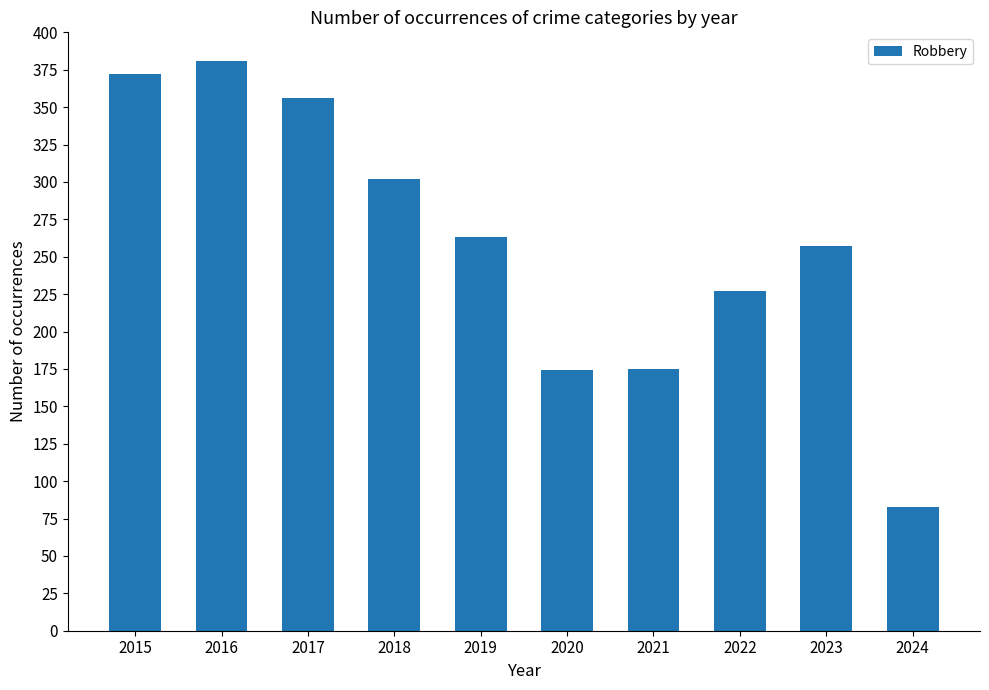

What is the value of the 5th bar from the left?

263